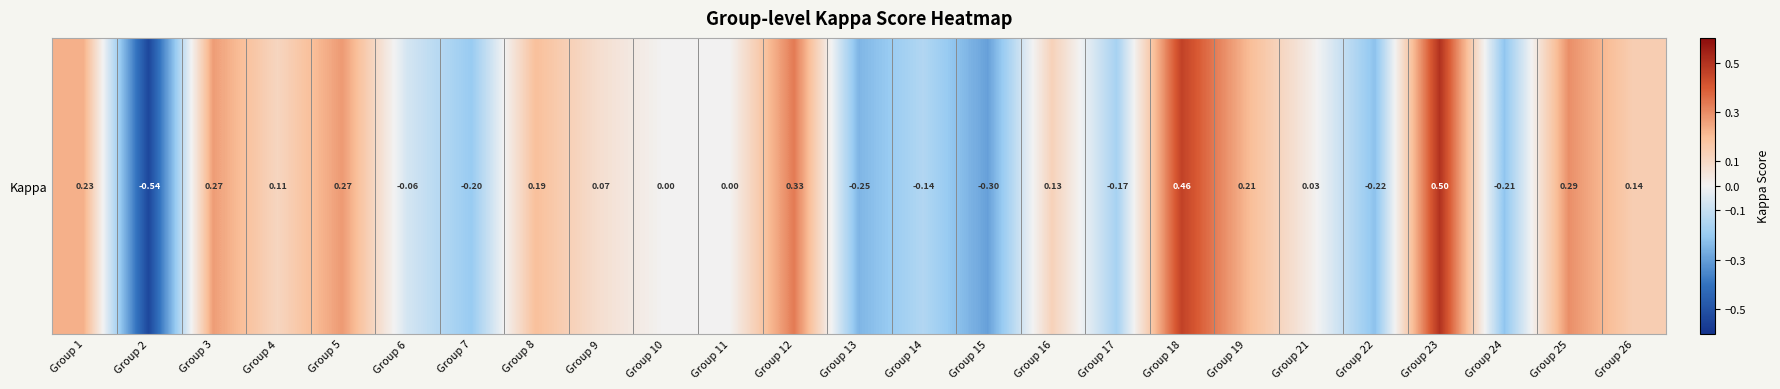

Rank the categories by value from highest to lowest.

Group 23, Group 18, Group 12, Group 25, Group 5, Group 3, Group 1, Group 19, Group 8, Group 26, Group 16, Group 4, Group 9, Group 21, Group 10, Group 11, Group 6, Group 14, Group 17, Group 7, Group 24, Group 22, Group 13, Group 15, Group 2